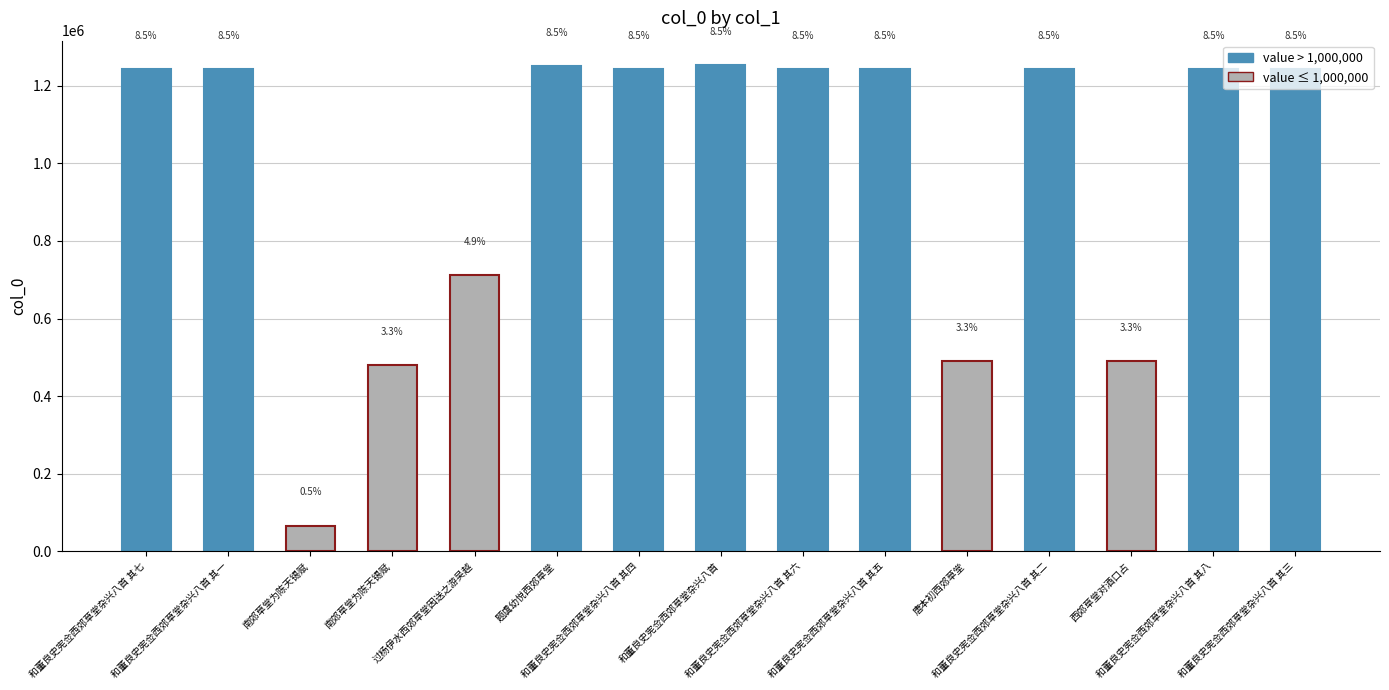

What is the greatest value displayed?

1253249